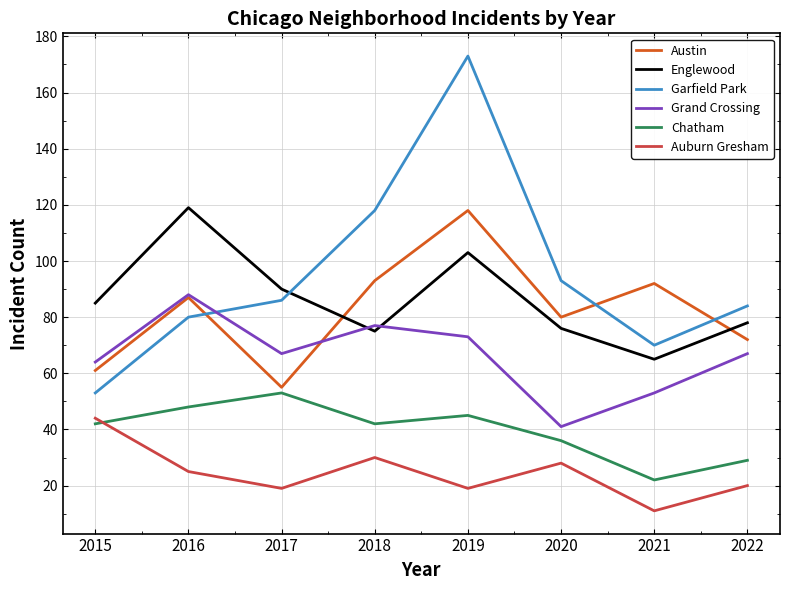

Read the Englewood value at 2022, to the nearest 10.

80